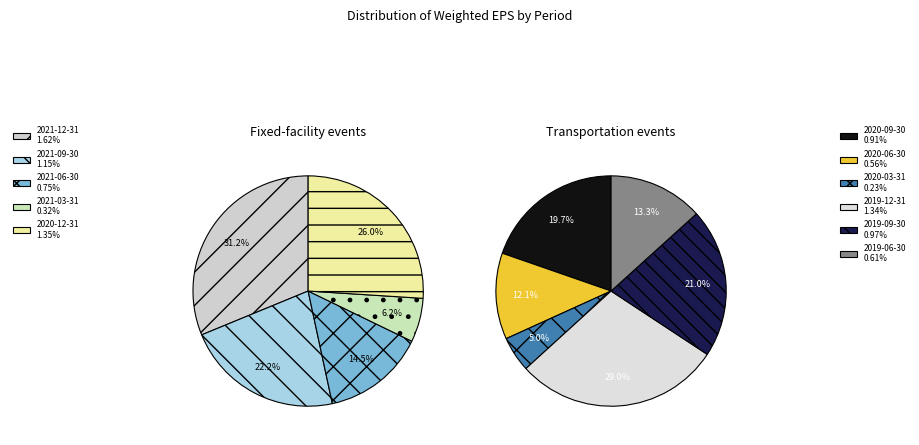

Which slice is the smallest?

2020-03-31